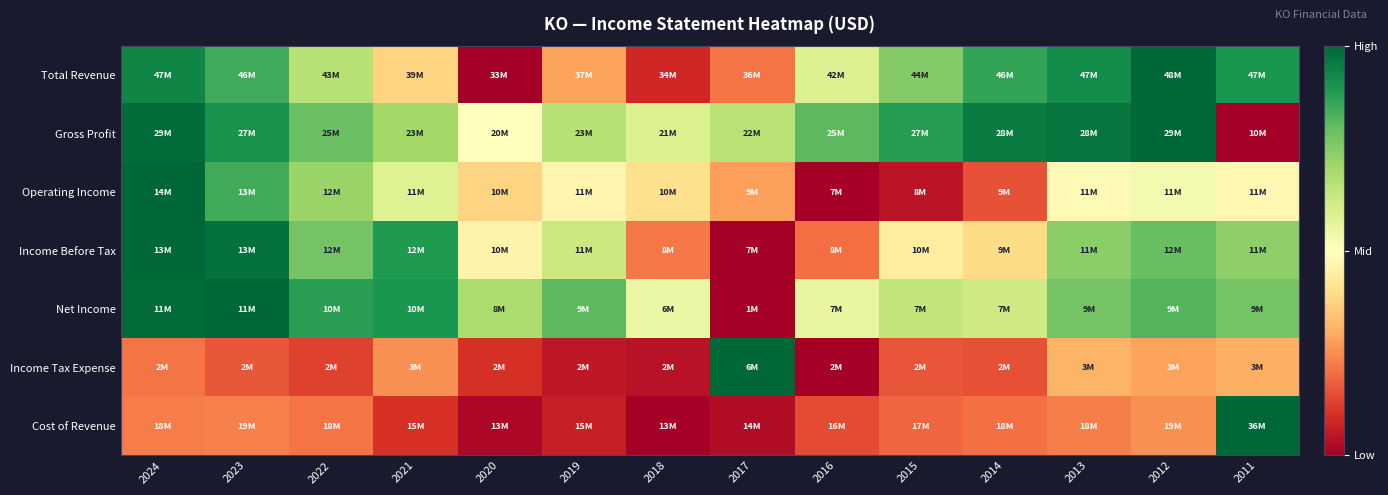

Count the number of data series in this chart.

7